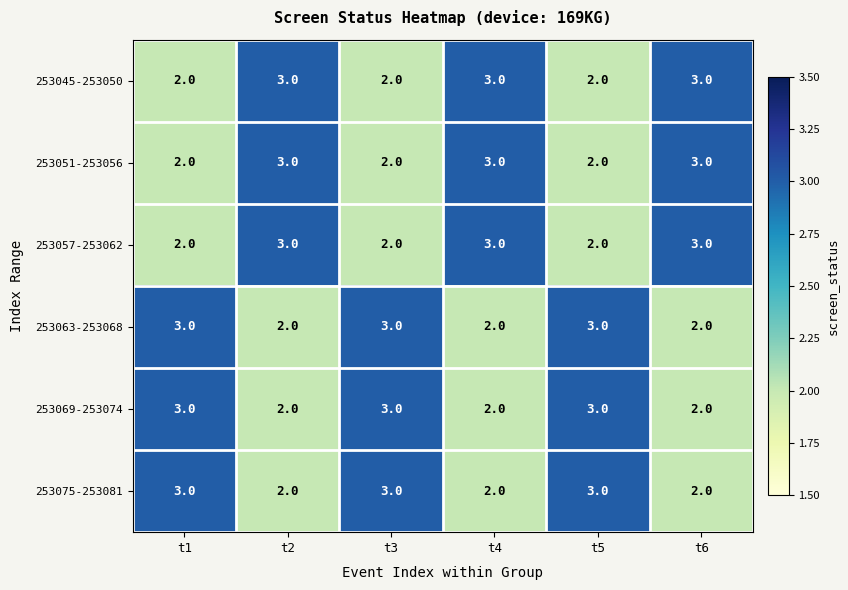

What is the sum of all 253045-253050 values?

15